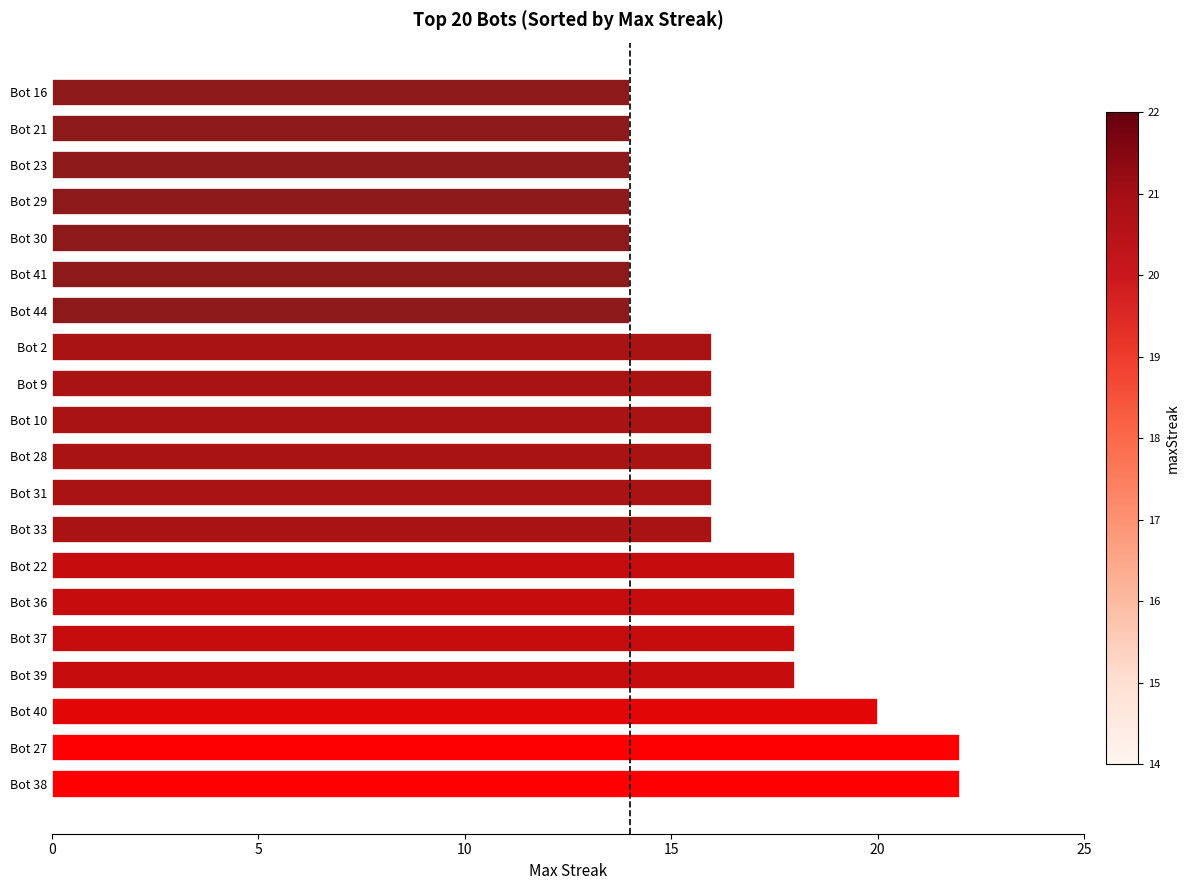

Are the bars grouped side by side (vs. stacked)?

No